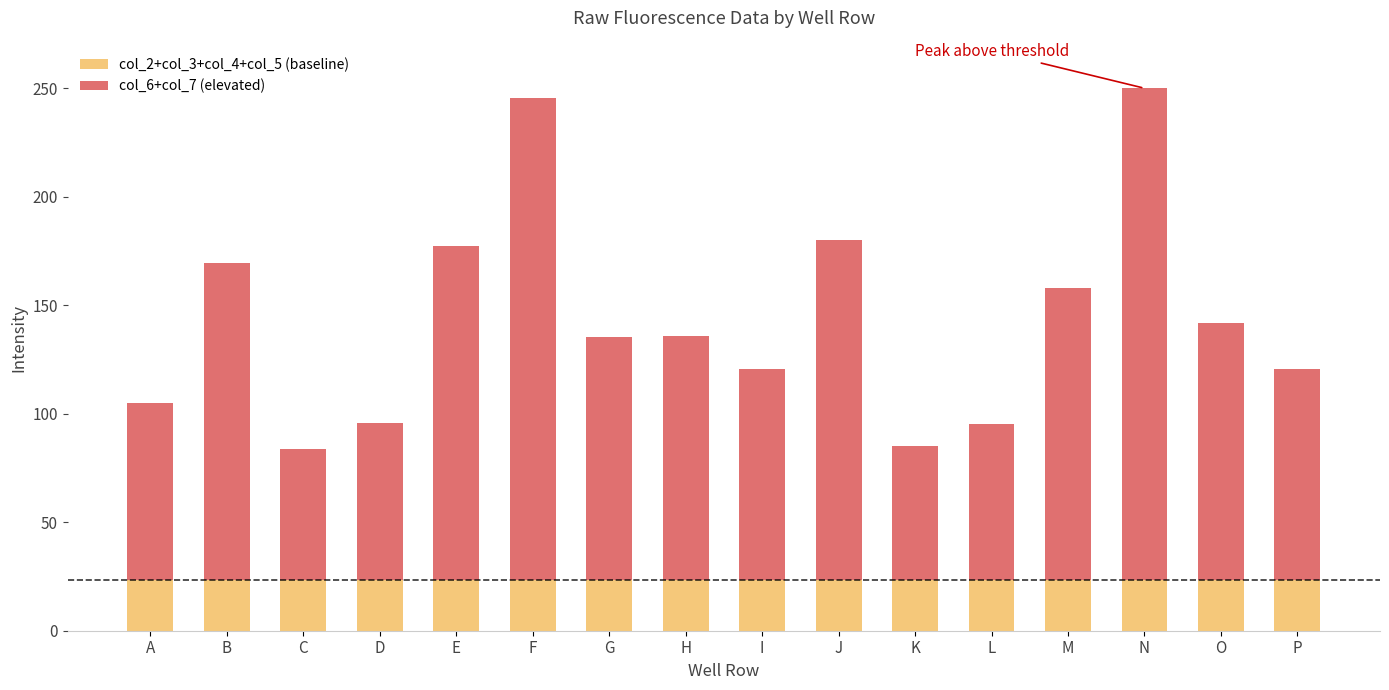

What is the sum of all col_2+col_3+col_4+col_5 (baseline) values?

372.4